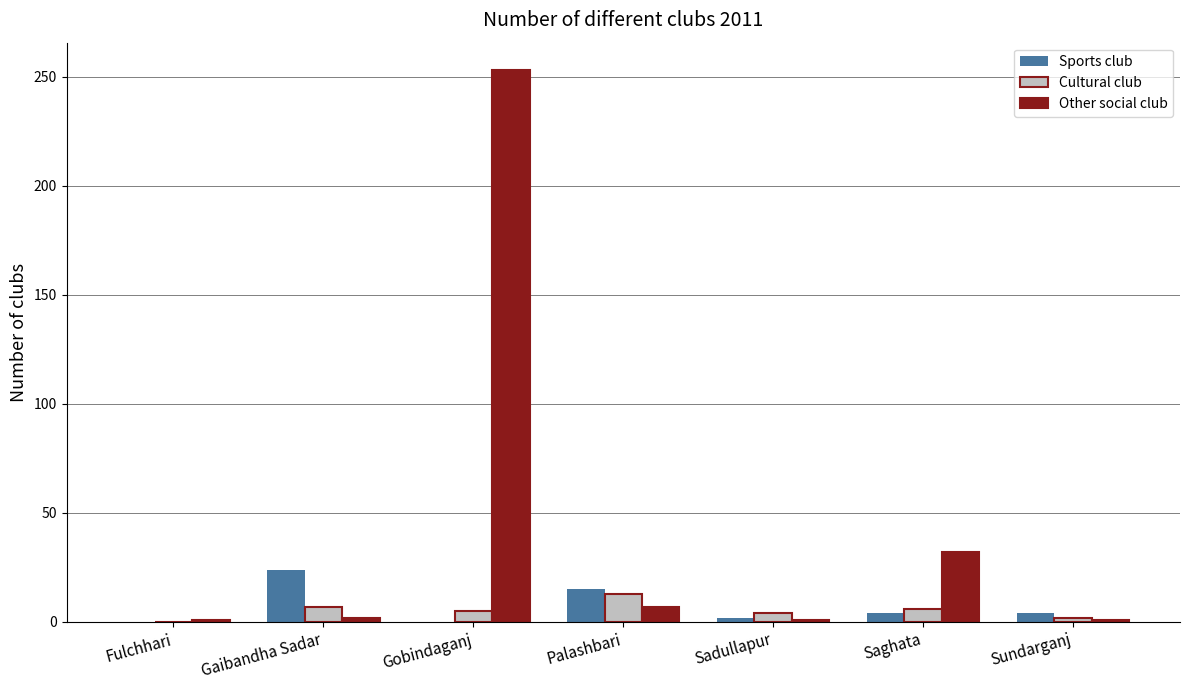

At which category is the sum across all series the highest?

Gobindaganj